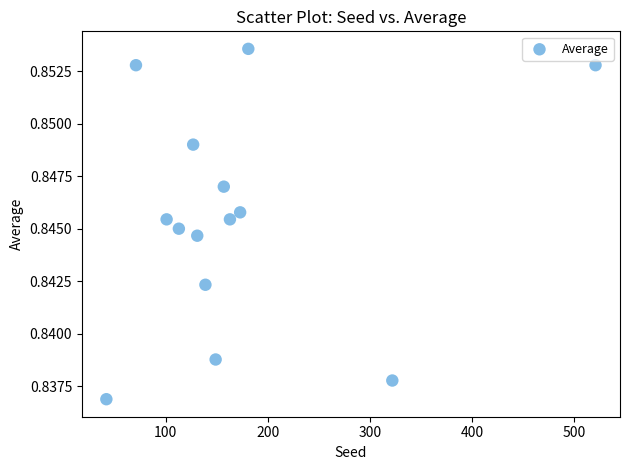

What is the range of X values (max minus min)?

479.0